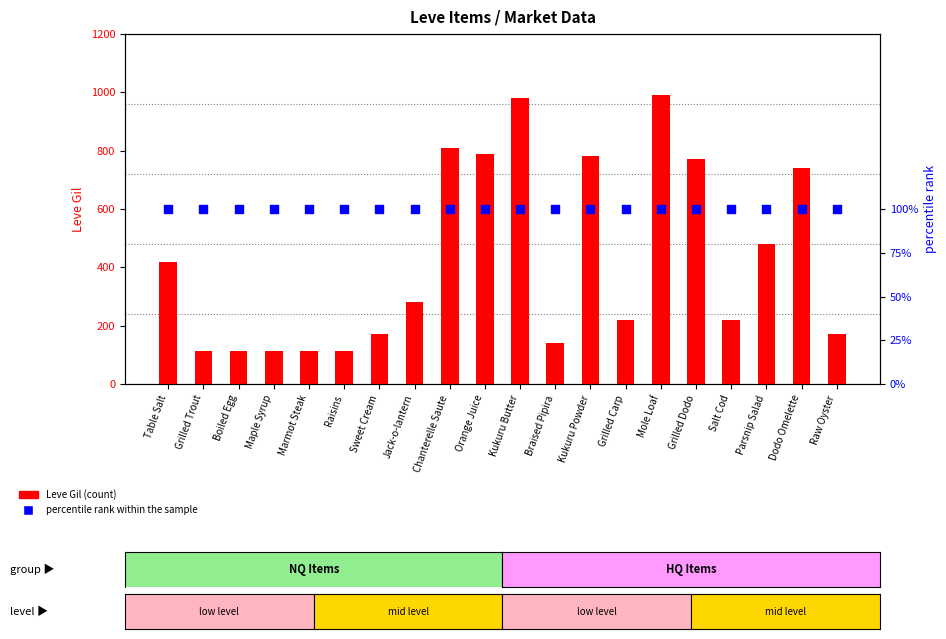

At which category is the sum across all series the highest?

Mole Loaf